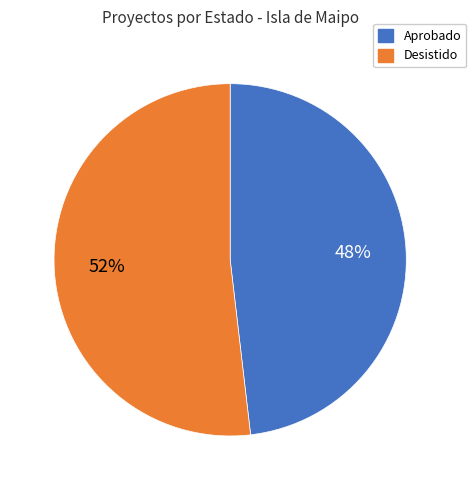

To the nearest percent, what is the average slice percentage?

50%